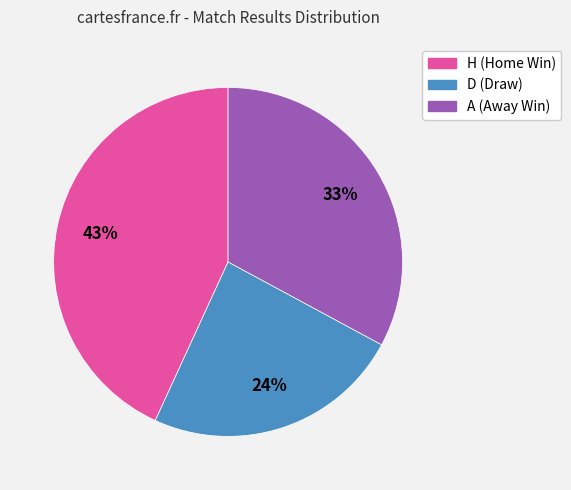

Is there any slice that represents more than half of the pie?

No